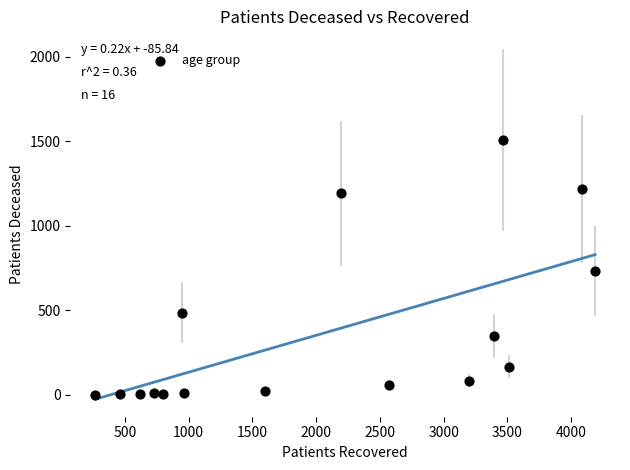

What is the range of Y values (max minus min)?

1509